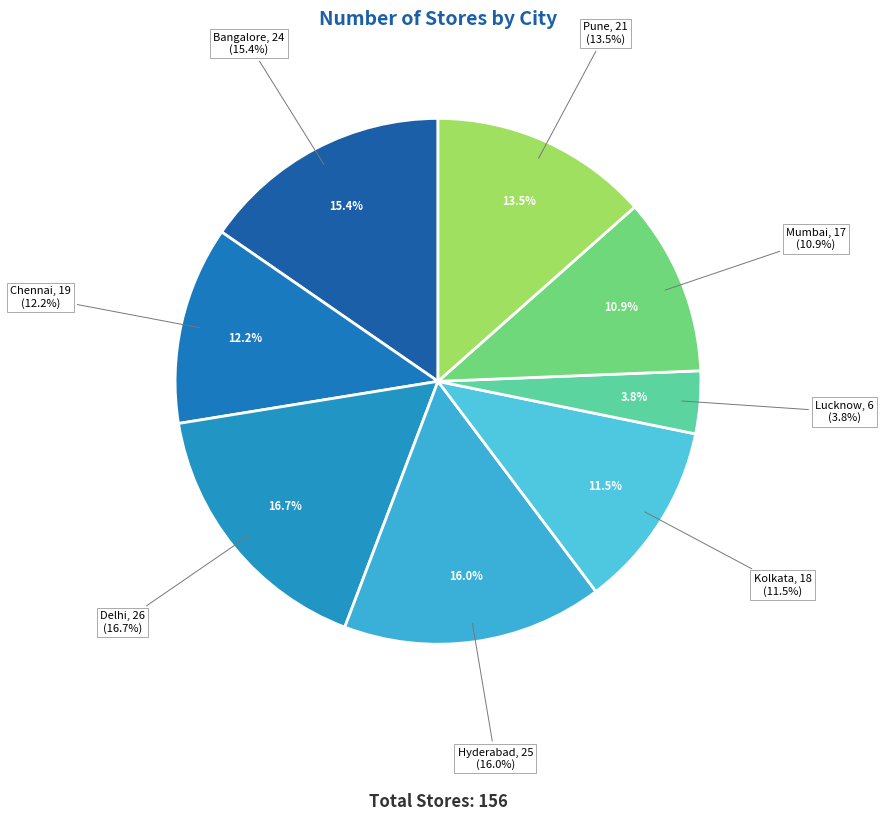

How much of the chart is everything except Hyderabad?

84.0%